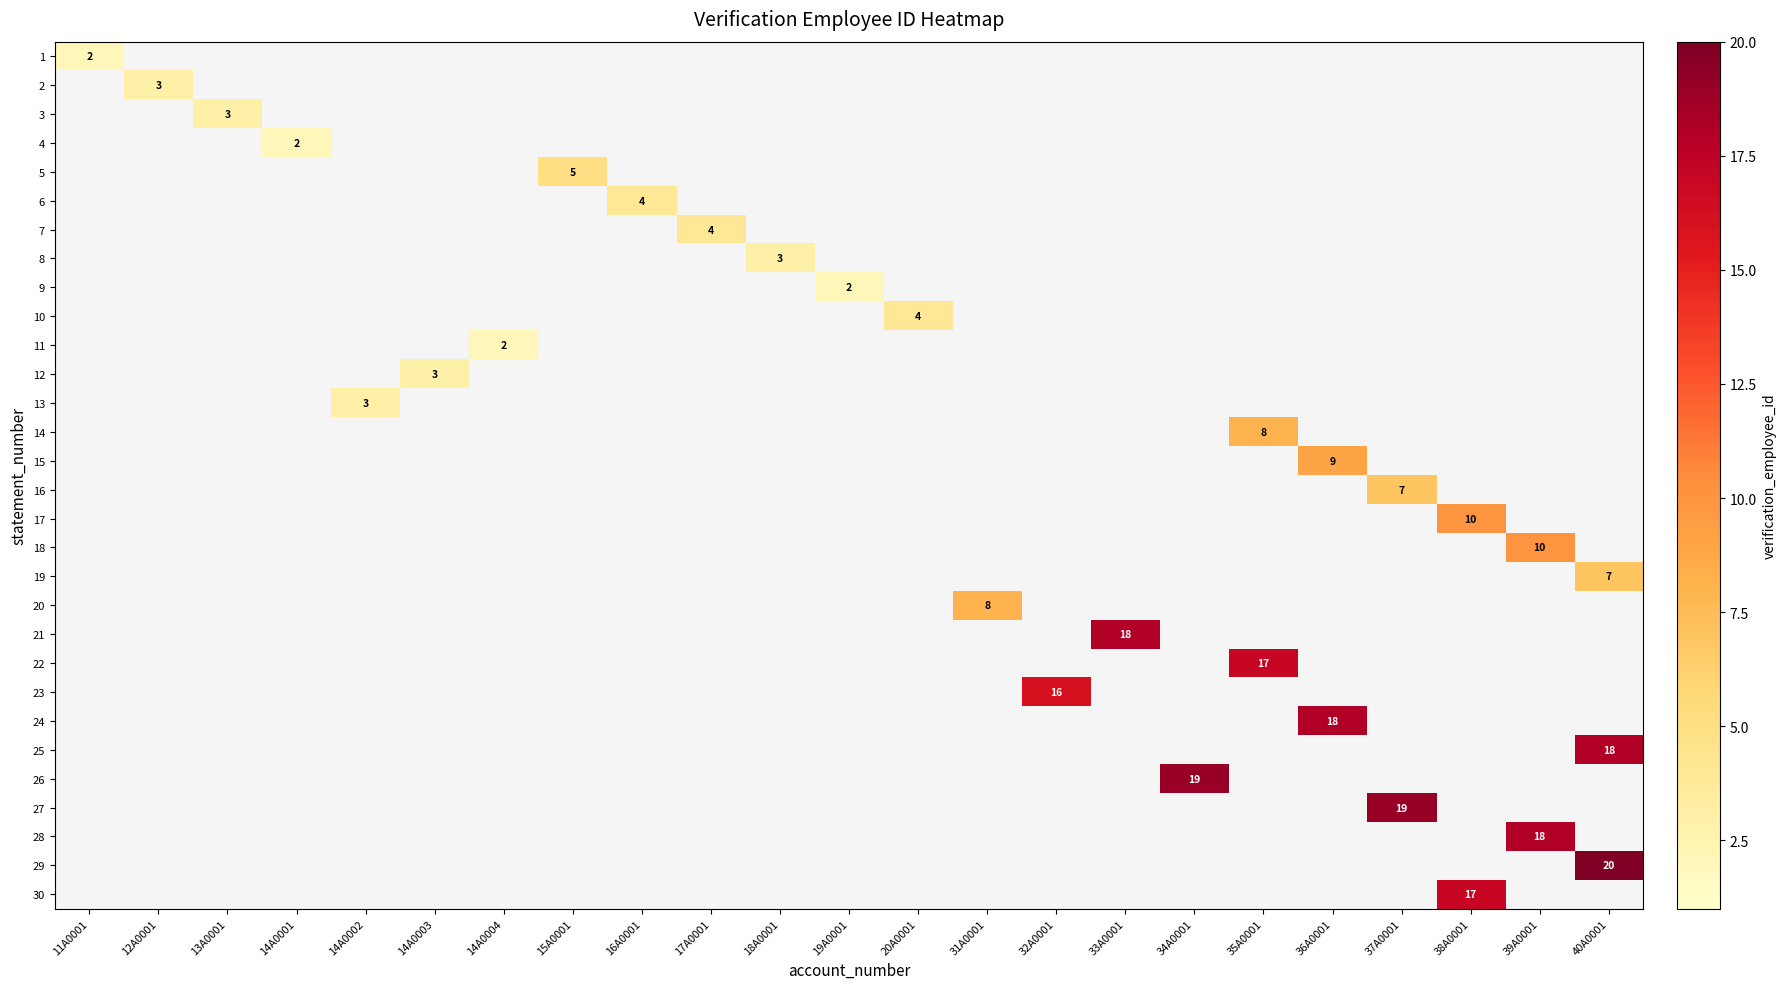

Reading left to right, what are all the values shown in this chart?

row_0: 11A0001=2	12A0001=0	13A0001=0	14A0001=0	14A0002=0	14A0003=0	14A0004=0	15A0001=0	16A0001=0	17A0001=0	18A0001=0	19A0001=0	20A0001=0	31A0001=0	32A0001=0	33A0001=0	34A0001=0	35A0001=0	36A0001=0	37A0001=0	38A0001=0	39A0001=0	40A0001=0
row_1: 11A0001=0	12A0001=3	13A0001=0	14A0001=0	14A0002=0	14A0003=0	14A0004=0	15A0001=0	16A0001=0	17A0001=0	18A0001=0	19A0001=0	20A0001=0	31A0001=0	32A0001=0	33A0001=0	34A0001=0	35A0001=0	36A0001=0	37A0001=0	38A0001=0	39A0001=0	40A0001=0
row_2: 11A0001=0	12A0001=0	13A0001=3	14A0001=0	14A0002=0	14A0003=0	14A0004=0	15A0001=0	16A0001=0	17A0001=0	18A0001=0	19A0001=0	20A0001=0	31A0001=0	32A0001=0	33A0001=0	34A0001=0	35A0001=0	36A0001=0	37A0001=0	38A0001=0	39A0001=0	40A0001=0
row_3: 11A0001=0	12A0001=0	13A0001=0	14A0001=2	14A0002=0	14A0003=0	14A0004=0	15A0001=0	16A0001=0	17A0001=0	18A0001=0	19A0001=0	20A0001=0	31A0001=0	32A0001=0	33A0001=0	34A0001=0	35A0001=0	36A0001=0	37A0001=0	38A0001=0	39A0001=0	40A0001=0
row_4: 11A0001=0	12A0001=0	13A0001=0	14A0001=0	14A0002=0	14A0003=0	14A0004=0	15A0001=5	16A0001=0	17A0001=0	18A0001=0	19A0001=0	20A0001=0	31A0001=0	32A0001=0	33A0001=0	34A0001=0	35A0001=0	36A0001=0	37A0001=0	38A0001=0	39A0001=0	40A0001=0
row_5: 11A0001=0	12A0001=0	13A0001=0	14A0001=0	14A0002=0	14A0003=0	14A0004=0	15A0001=0	16A0001=4	17A0001=0	18A0001=0	19A0001=0	20A0001=0	31A0001=0	32A0001=0	33A0001=0	34A0001=0	35A0001=0	36A0001=0	37A0001=0	38A0001=0	39A0001=0	40A0001=0
row_6: 11A0001=0	12A0001=0	13A0001=0	14A0001=0	14A0002=0	14A0003=0	14A0004=0	15A0001=0	16A0001=0	17A0001=4	18A0001=0	19A0001=0	20A0001=0	31A0001=0	32A0001=0	33A0001=0	34A0001=0	35A0001=0	36A0001=0	37A0001=0	38A0001=0	39A0001=0	40A0001=0
row_7: 11A0001=0	12A0001=0	13A0001=0	14A0001=0	14A0002=0	14A0003=0	14A0004=0	15A0001=0	16A0001=0	17A0001=0	18A0001=3	19A0001=0	20A0001=0	31A0001=0	32A0001=0	33A0001=0	34A0001=0	35A0001=0	36A0001=0	37A0001=0	38A0001=0	39A0001=0	40A0001=0
row_8: 11A0001=0	12A0001=0	13A0001=0	14A0001=0	14A0002=0	14A0003=0	14A0004=0	15A0001=0	16A0001=0	17A0001=0	18A0001=0	19A0001=2	20A0001=0	31A0001=0	32A0001=0	33A0001=0	34A0001=0	35A0001=0	36A0001=0	37A0001=0	38A0001=0	39A0001=0	40A0001=0
row_9: 11A0001=0	12A0001=0	13A0001=0	14A0001=0	14A0002=0	14A0003=0	14A0004=0	15A0001=0	16A0001=0	17A0001=0	18A0001=0	19A0001=0	20A0001=4	31A0001=0	32A0001=0	33A0001=0	34A0001=0	35A0001=0	36A0001=0	37A0001=0	38A0001=0	39A0001=0	40A0001=0
row_10: 11A0001=0	12A0001=0	13A0001=0	14A0001=0	14A0002=0	14A0003=0	14A0004=2	15A0001=0	16A0001=0	17A0001=0	18A0001=0	19A0001=0	20A0001=0	31A0001=0	32A0001=0	33A0001=0	34A0001=0	35A0001=0	36A0001=0	37A0001=0	38A0001=0	39A0001=0	40A0001=0
row_11: 11A0001=0	12A0001=0	13A0001=0	14A0001=0	14A0002=0	14A0003=3	14A0004=0	15A0001=0	16A0001=0	17A0001=0	18A0001=0	19A0001=0	20A0001=0	31A0001=0	32A0001=0	33A0001=0	34A0001=0	35A0001=0	36A0001=0	37A0001=0	38A0001=0	39A0001=0	40A0001=0
row_12: 11A0001=0	12A0001=0	13A0001=0	14A0001=0	14A0002=3	14A0003=0	14A0004=0	15A0001=0	16A0001=0	17A0001=0	18A0001=0	19A0001=0	20A0001=0	31A0001=0	32A0001=0	33A0001=0	34A0001=0	35A0001=0	36A0001=0	37A0001=0	38A0001=0	39A0001=0	40A0001=0
row_13: 11A0001=0	12A0001=0	13A0001=0	14A0001=0	14A0002=0	14A0003=0	14A0004=0	15A0001=0	16A0001=0	17A0001=0	18A0001=0	19A0001=0	20A0001=0	31A0001=0	32A0001=0	33A0001=0	34A0001=0	35A0001=8	36A0001=0	37A0001=0	38A0001=0	39A0001=0	40A0001=0
row_14: 11A0001=0	12A0001=0	13A0001=0	14A0001=0	14A0002=0	14A0003=0	14A0004=0	15A0001=0	16A0001=0	17A0001=0	18A0001=0	19A0001=0	20A0001=0	31A0001=0	32A0001=0	33A0001=0	34A0001=0	35A0001=0	36A0001=9	37A0001=0	38A0001=0	39A0001=0	40A0001=0
row_15: 11A0001=0	12A0001=0	13A0001=0	14A0001=0	14A0002=0	14A0003=0	14A0004=0	15A0001=0	16A0001=0	17A0001=0	18A0001=0	19A0001=0	20A0001=0	31A0001=0	32A0001=0	33A0001=0	34A0001=0	35A0001=0	36A0001=0	37A0001=7	38A0001=0	39A0001=0	40A0001=0
row_16: 11A0001=0	12A0001=0	13A0001=0	14A0001=0	14A0002=0	14A0003=0	14A0004=0	15A0001=0	16A0001=0	17A0001=0	18A0001=0	19A0001=0	20A0001=0	31A0001=0	32A0001=0	33A0001=0	34A0001=0	35A0001=0	36A0001=0	37A0001=0	38A0001=10	39A0001=0	40A0001=0
row_17: 11A0001=0	12A0001=0	13A0001=0	14A0001=0	14A0002=0	14A0003=0	14A0004=0	15A0001=0	16A0001=0	17A0001=0	18A0001=0	19A0001=0	20A0001=0	31A0001=0	32A0001=0	33A0001=0	34A0001=0	35A0001=0	36A0001=0	37A0001=0	38A0001=0	39A0001=10	40A0001=0
row_18: 11A0001=0	12A0001=0	13A0001=0	14A0001=0	14A0002=0	14A0003=0	14A0004=0	15A0001=0	16A0001=0	17A0001=0	18A0001=0	19A0001=0	20A0001=0	31A0001=0	32A0001=0	33A0001=0	34A0001=0	35A0001=0	36A0001=0	37A0001=0	38A0001=0	39A0001=0	40A0001=7
row_19: 11A0001=0	12A0001=0	13A0001=0	14A0001=0	14A0002=0	14A0003=0	14A0004=0	15A0001=0	16A0001=0	17A0001=0	18A0001=0	19A0001=0	20A0001=0	31A0001=8	32A0001=0	33A0001=0	34A0001=0	35A0001=0	36A0001=0	37A0001=0	38A0001=0	39A0001=0	40A0001=0
row_20: 11A0001=0	12A0001=0	13A0001=0	14A0001=0	14A0002=0	14A0003=0	14A0004=0	15A0001=0	16A0001=0	17A0001=0	18A0001=0	19A0001=0	20A0001=0	31A0001=0	32A0001=0	33A0001=18	34A0001=0	35A0001=0	36A0001=0	37A0001=0	38A0001=0	39A0001=0	40A0001=0
row_21: 11A0001=0	12A0001=0	13A0001=0	14A0001=0	14A0002=0	14A0003=0	14A0004=0	15A0001=0	16A0001=0	17A0001=0	18A0001=0	19A0001=0	20A0001=0	31A0001=0	32A0001=0	33A0001=0	34A0001=0	35A0001=17	36A0001=0	37A0001=0	38A0001=0	39A0001=0	40A0001=0
row_22: 11A0001=0	12A0001=0	13A0001=0	14A0001=0	14A0002=0	14A0003=0	14A0004=0	15A0001=0	16A0001=0	17A0001=0	18A0001=0	19A0001=0	20A0001=0	31A0001=0	32A0001=16	33A0001=0	34A0001=0	35A0001=0	36A0001=0	37A0001=0	38A0001=0	39A0001=0	40A0001=0
row_23: 11A0001=0	12A0001=0	13A0001=0	14A0001=0	14A0002=0	14A0003=0	14A0004=0	15A0001=0	16A0001=0	17A0001=0	18A0001=0	19A0001=0	20A0001=0	31A0001=0	32A0001=0	33A0001=0	34A0001=0	35A0001=0	36A0001=18	37A0001=0	38A0001=0	39A0001=0	40A0001=0
row_24: 11A0001=0	12A0001=0	13A0001=0	14A0001=0	14A0002=0	14A0003=0	14A0004=0	15A0001=0	16A0001=0	17A0001=0	18A0001=0	19A0001=0	20A0001=0	31A0001=0	32A0001=0	33A0001=0	34A0001=0	35A0001=0	36A0001=0	37A0001=0	38A0001=0	39A0001=0	40A0001=18
row_25: 11A0001=0	12A0001=0	13A0001=0	14A0001=0	14A0002=0	14A0003=0	14A0004=0	15A0001=0	16A0001=0	17A0001=0	18A0001=0	19A0001=0	20A0001=0	31A0001=0	32A0001=0	33A0001=0	34A0001=19	35A0001=0	36A0001=0	37A0001=0	38A0001=0	39A0001=0	40A0001=0
row_26: 11A0001=0	12A0001=0	13A0001=0	14A0001=0	14A0002=0	14A0003=0	14A0004=0	15A0001=0	16A0001=0	17A0001=0	18A0001=0	19A0001=0	20A0001=0	31A0001=0	32A0001=0	33A0001=0	34A0001=0	35A0001=0	36A0001=0	37A0001=19	38A0001=0	39A0001=0	40A0001=0
row_27: 11A0001=0	12A0001=0	13A0001=0	14A0001=0	14A0002=0	14A0003=0	14A0004=0	15A0001=0	16A0001=0	17A0001=0	18A0001=0	19A0001=0	20A0001=0	31A0001=0	32A0001=0	33A0001=0	34A0001=0	35A0001=0	36A0001=0	37A0001=0	38A0001=0	39A0001=18	40A0001=0
row_28: 11A0001=0	12A0001=0	13A0001=0	14A0001=0	14A0002=0	14A0003=0	14A0004=0	15A0001=0	16A0001=0	17A0001=0	18A0001=0	19A0001=0	20A0001=0	31A0001=0	32A0001=0	33A0001=0	34A0001=0	35A0001=0	36A0001=0	37A0001=0	38A0001=0	39A0001=0	40A0001=20
row_29: 11A0001=0	12A0001=0	13A0001=0	14A0001=0	14A0002=0	14A0003=0	14A0004=0	15A0001=0	16A0001=0	17A0001=0	18A0001=0	19A0001=0	20A0001=0	31A0001=0	32A0001=0	33A0001=0	34A0001=0	35A0001=0	36A0001=0	37A0001=0	38A0001=17	39A0001=0	40A0001=0